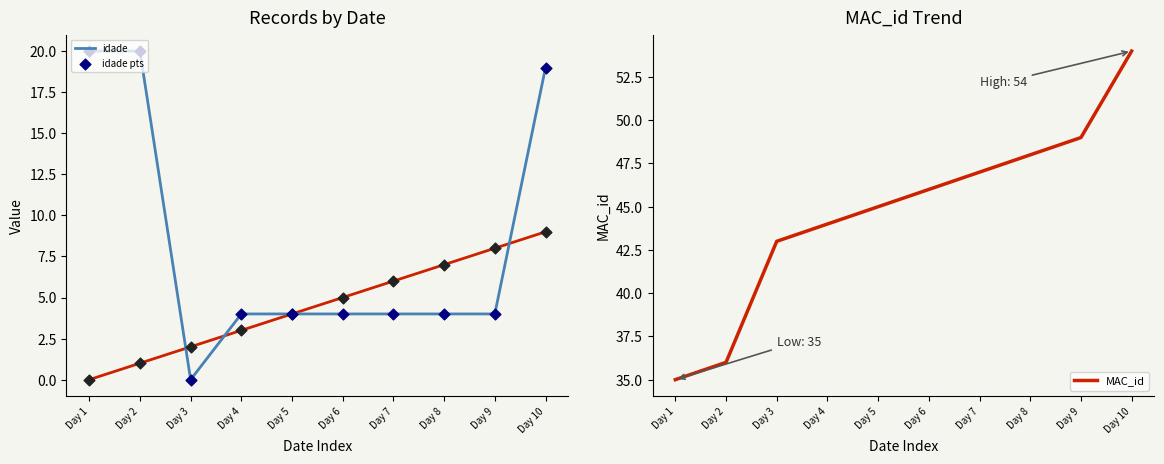

At how many categories does at least one series exceed 24?

10